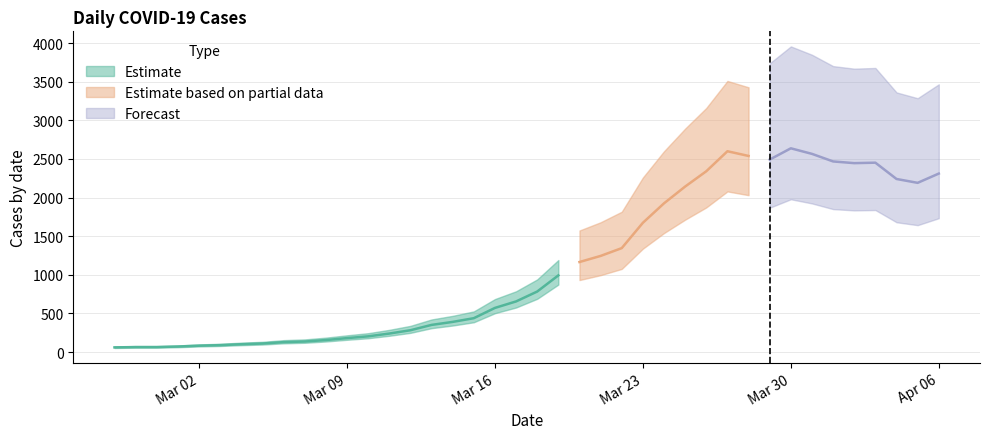

Rank the categories by value from lowest to highest.

2020-02-27, 2020-02-28, 2020-02-29, 2020-03-01, 2020-03-02, 2020-03-03, 2020-03-04, 2020-03-05, 2020-03-06, 2020-03-07, 2020-03-08, 2020-03-09, 2020-03-10, 2020-03-11, 2020-03-12, 2020-03-13, 2020-03-14, 2020-03-15, 2020-03-16, 2020-03-17, 2020-03-18, 2020-03-19, 2020-03-20, 2020-03-21, 2020-03-22, 2020-03-23, 2020-03-24, 2020-03-25, 2020-04-05, 2020-04-04, 2020-04-06, 2020-03-26, 2020-04-02, 2020-04-03, 2020-04-01, 2020-03-29, 2020-03-28, 2020-03-31, 2020-03-27, 2020-03-30